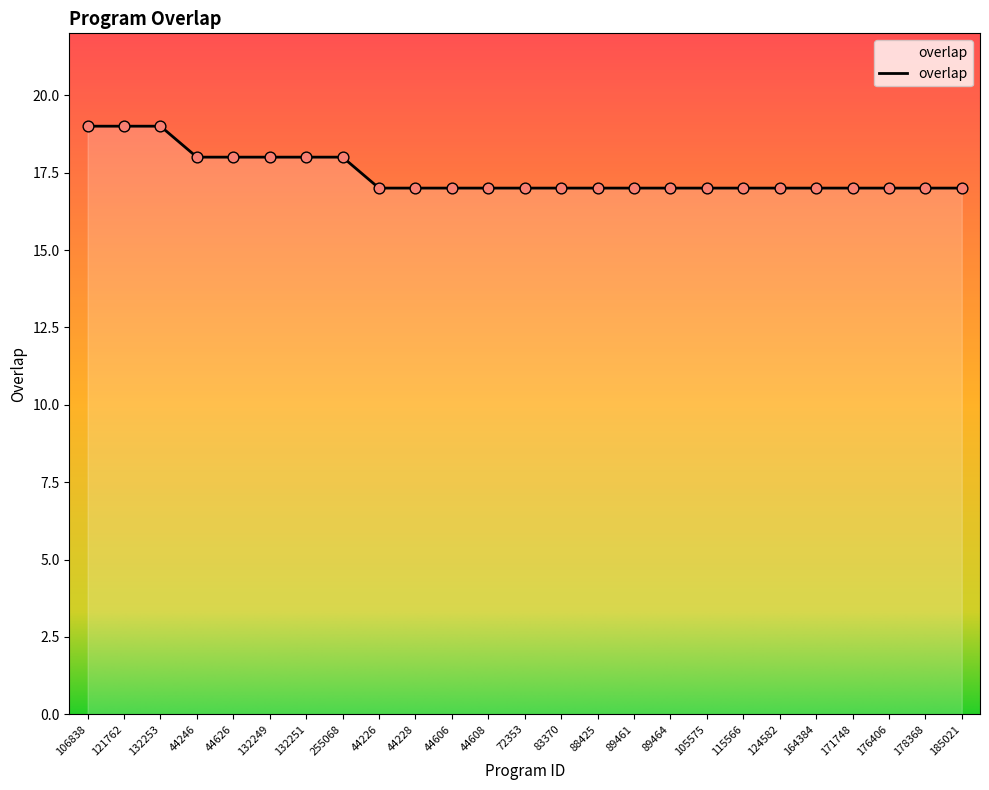

What is the ratio of the value at 124582 to the value at 178368?

1.0